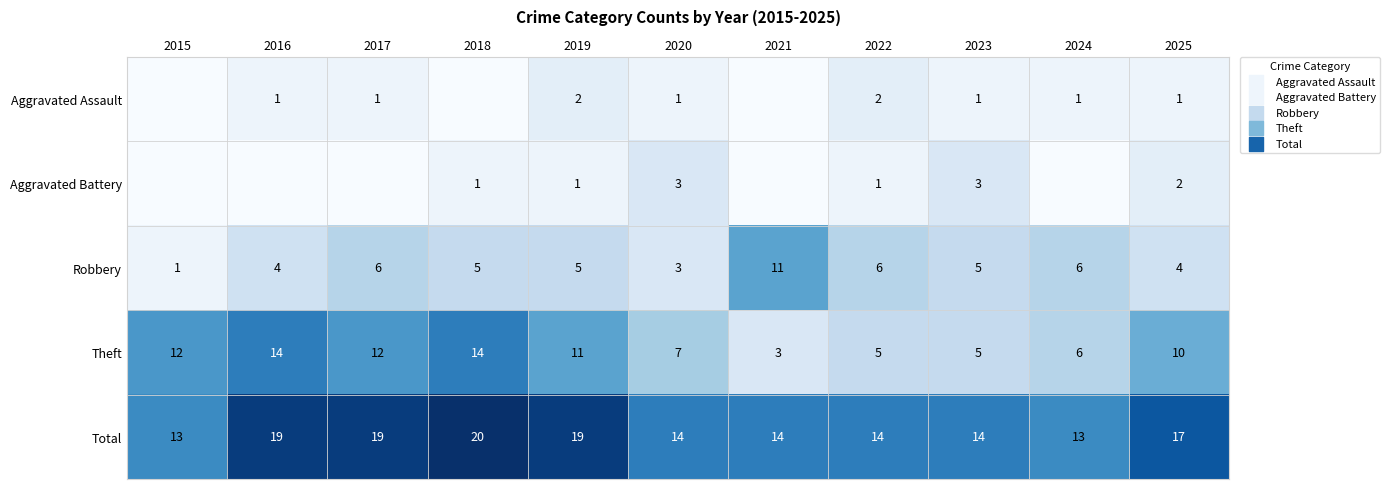

How many series are shown in this chart?

5